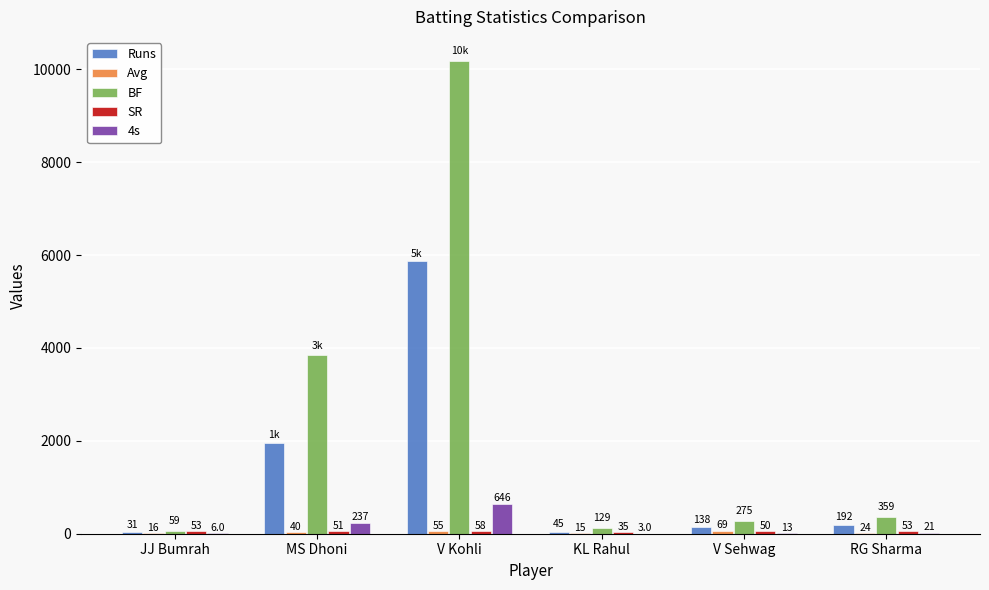

True or false: Runs has a value of 5864.0 at V Kohli.

True